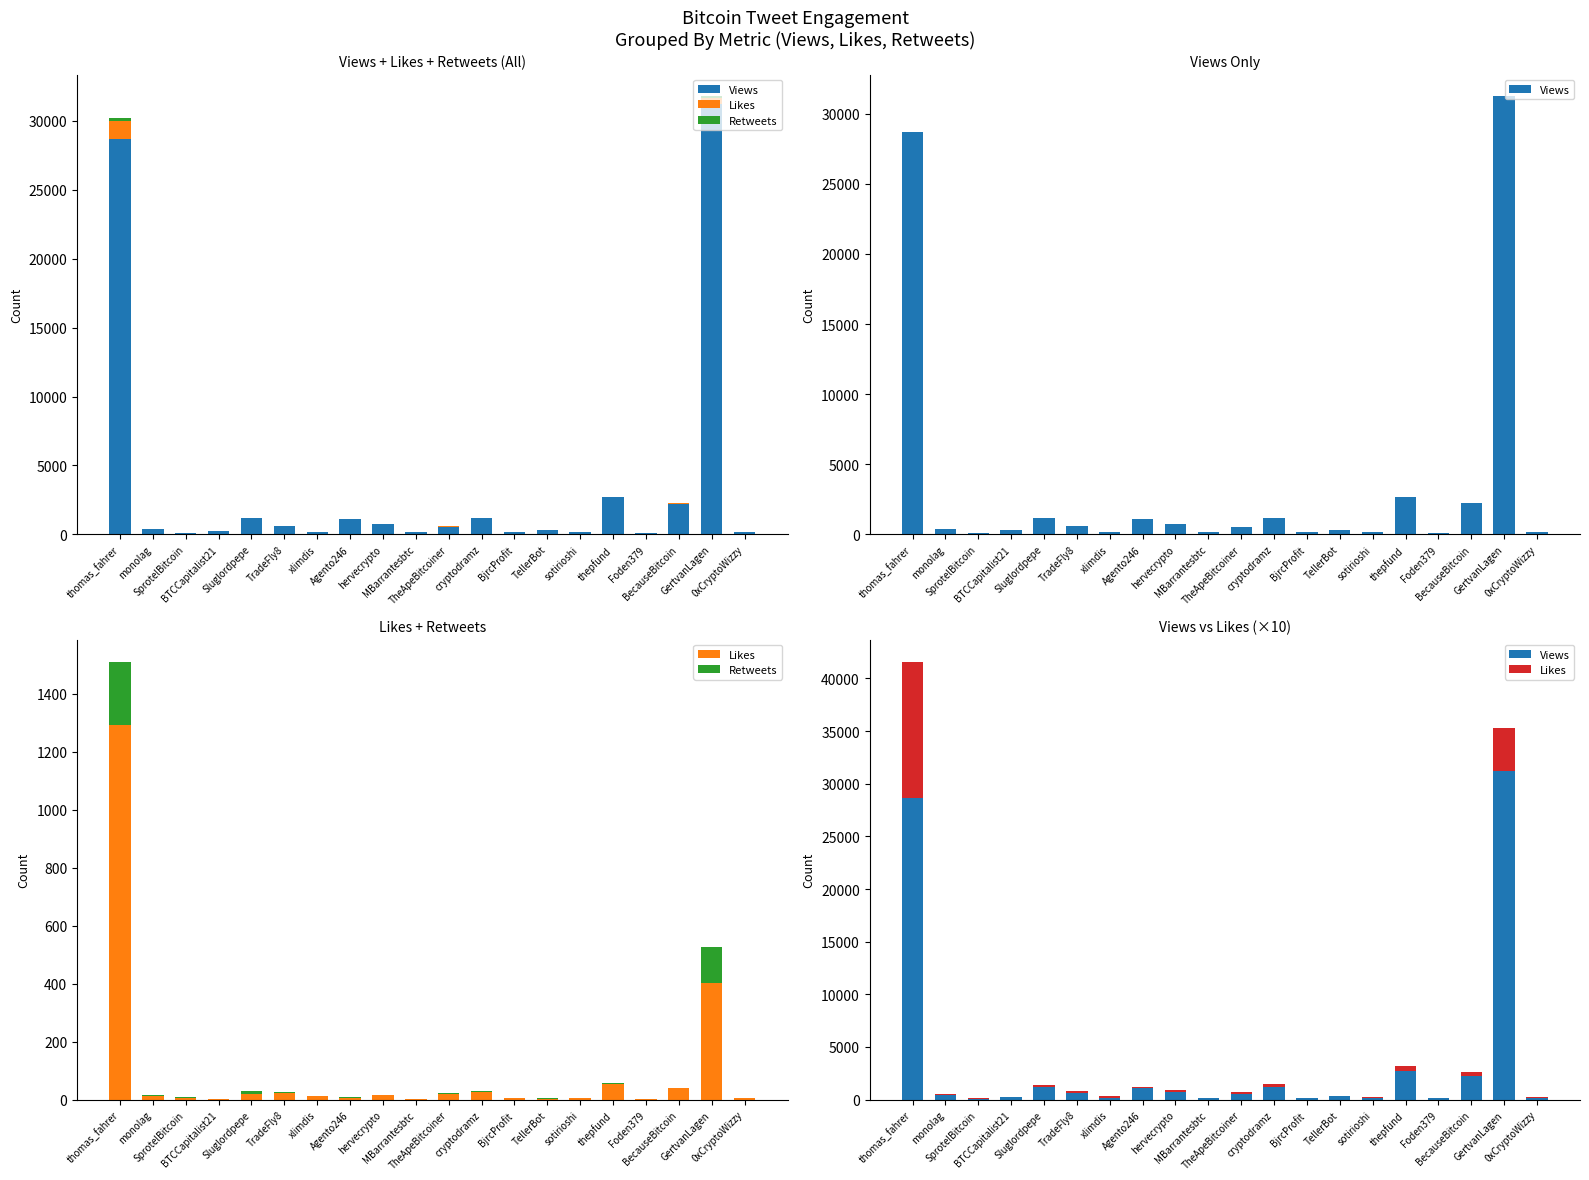

What is the label of the 12th bar from the left?

cryptodramz